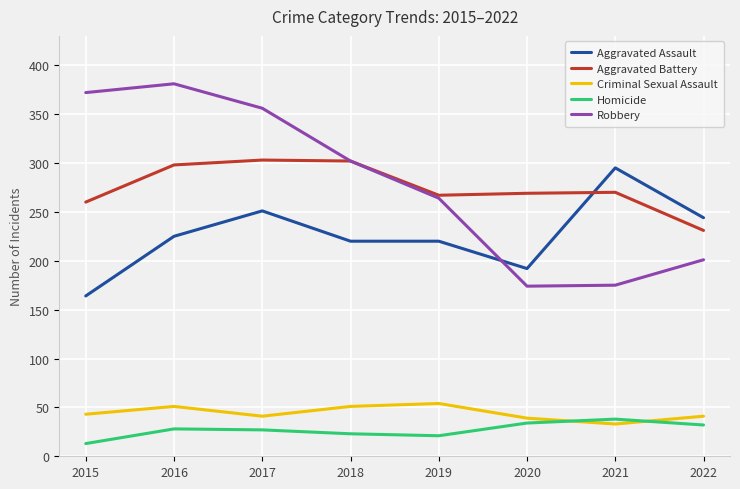

True or false: Aggravated Battery and Criminal Sexual Assault cross at least once.

False